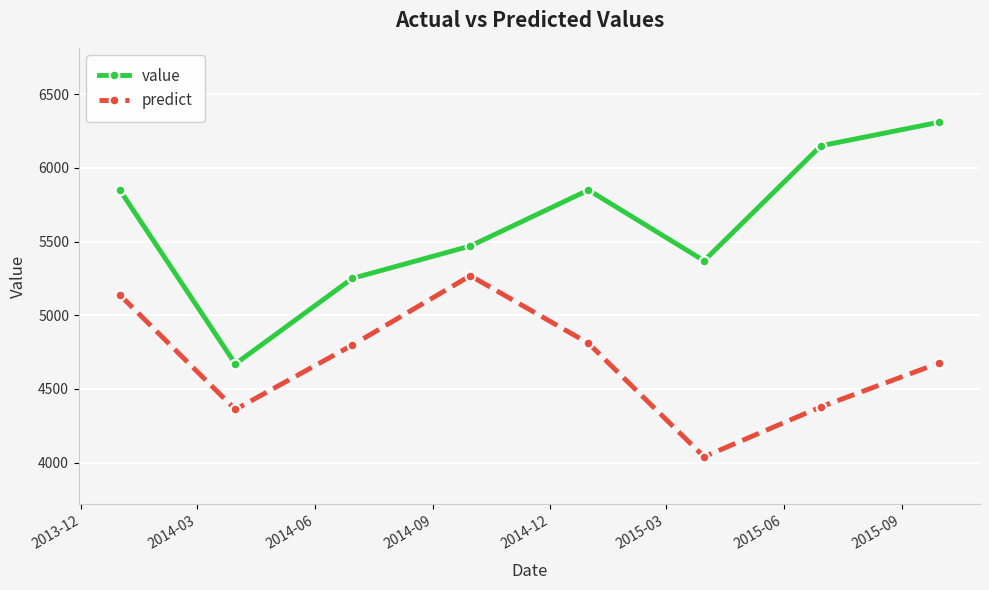

Does the chart have visible grid lines?

Yes